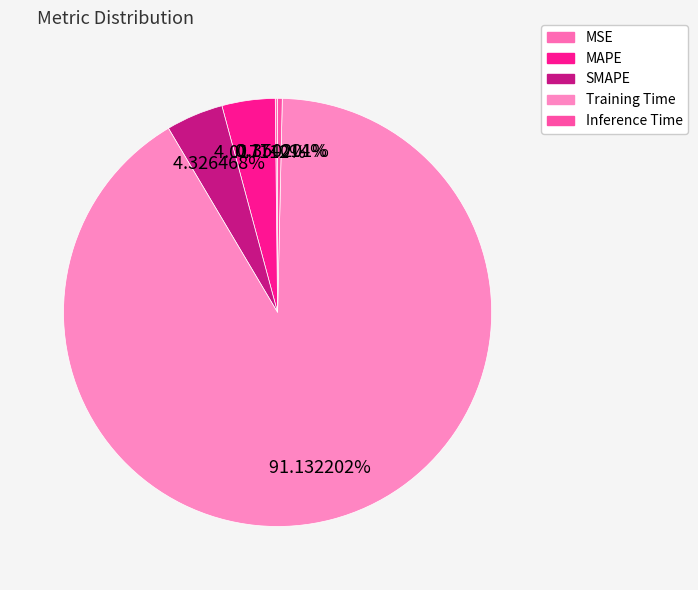

To the nearest percent, what is the combined percentage of Inference Time and Training Time?

91%